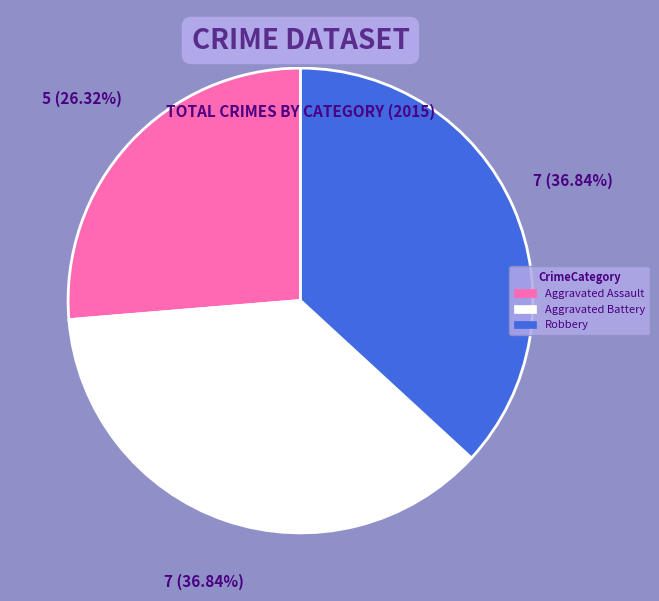

To the nearest percent, what is the average slice percentage?

33%